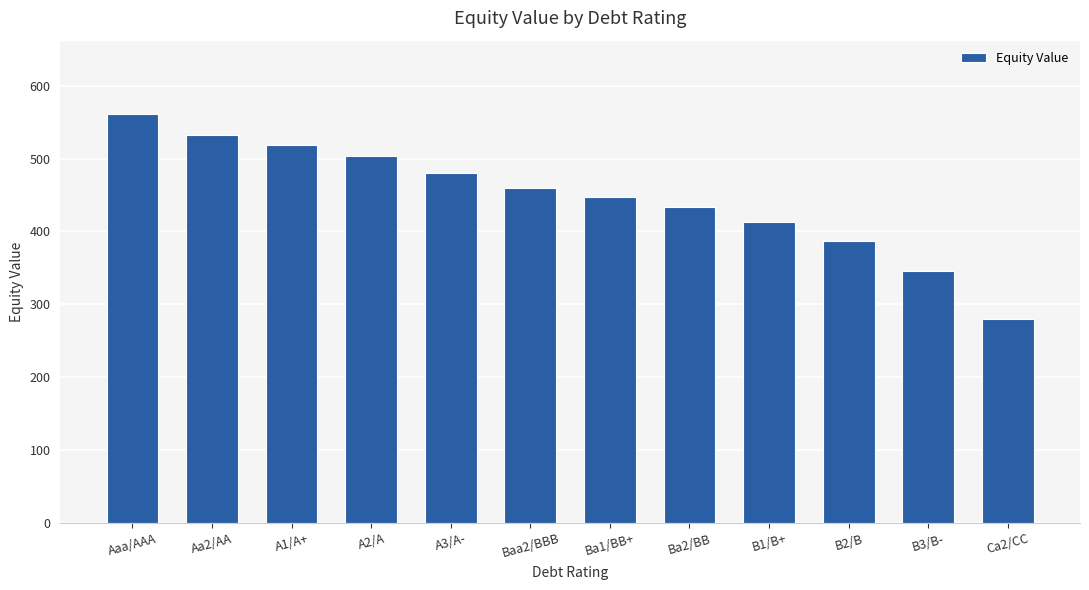

What is the ratio of the value at B2/B to the value at Ba1/BB+?

0.9